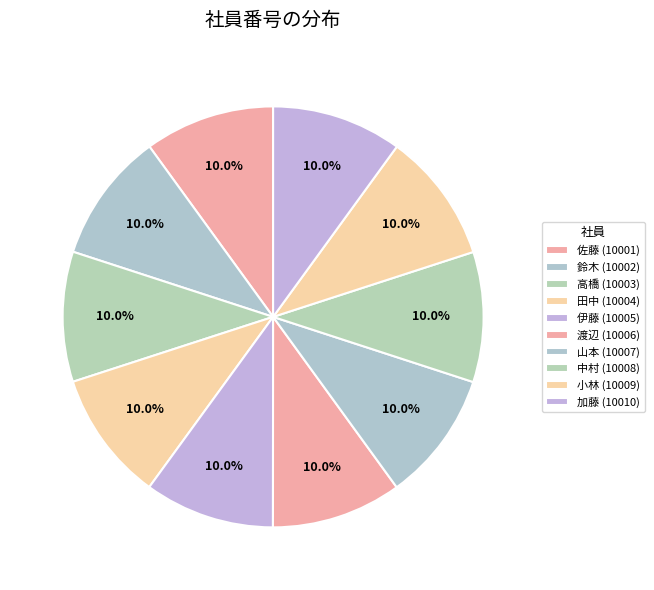

Which slice is the largest?

小林